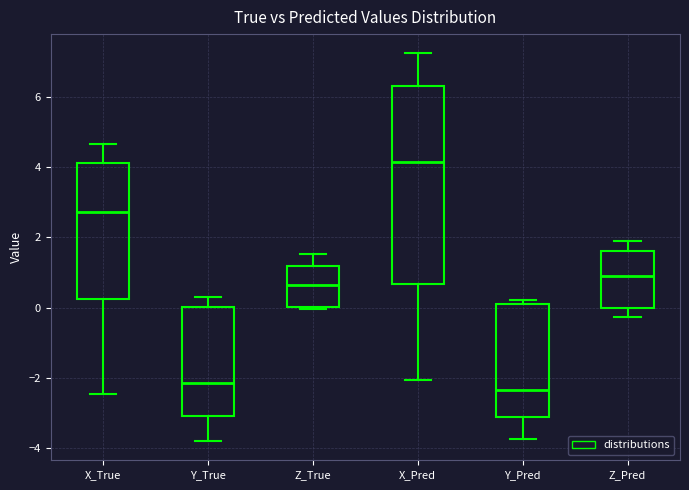

Reading left to right, read every box against the y-axis: the position of its median line, the range the box covers, and the ends of its whiskers. The values are not printed on the chart, so give them approximately, as read against the axis.

X_True: median 2.8, box 0.2 to 4.2, whiskers -2.4 to 4.6
Y_True: median -2.2, box -3.0 to 0.0, whiskers -3.8 to 0.4
Z_True: median 0.6, box 0.0 to 1.2, whiskers 0.0 (just below the box's lower edge) to 1.6
X_Pred: median 4.2, box 0.6 to 6.4, whiskers -2.0 to 7.2
Y_Pred: median -2.4, box -3.2 to 0.2, whiskers -3.8 to 0.2 (just above the box's upper edge)
Z_Pred: median 1.0, box 0.0 to 1.6, whiskers -0.2 to 2.0